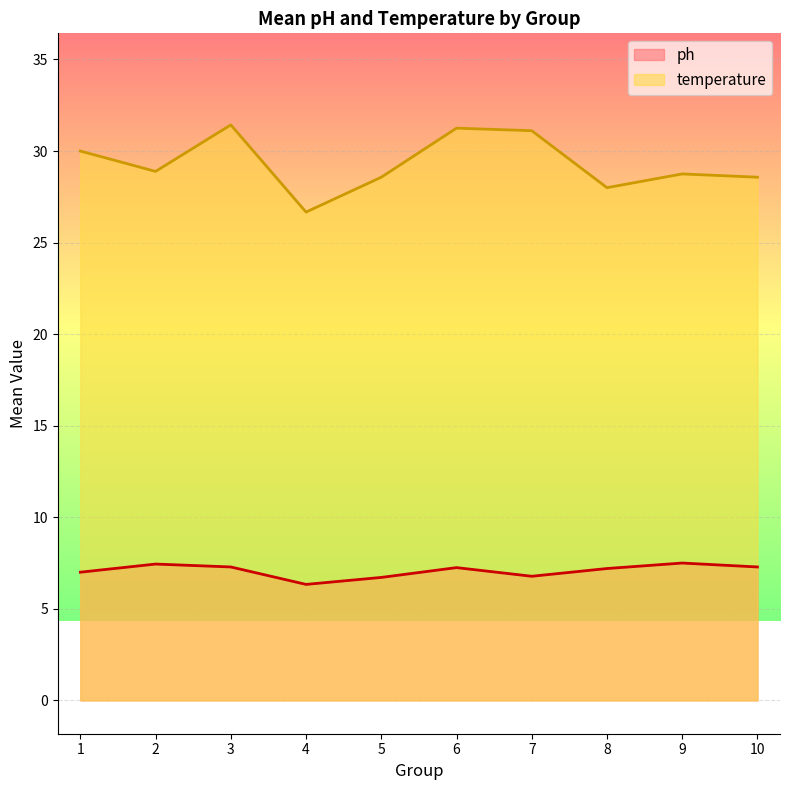

Rank the series by their average value, from highest to lowest.

temperature, ph